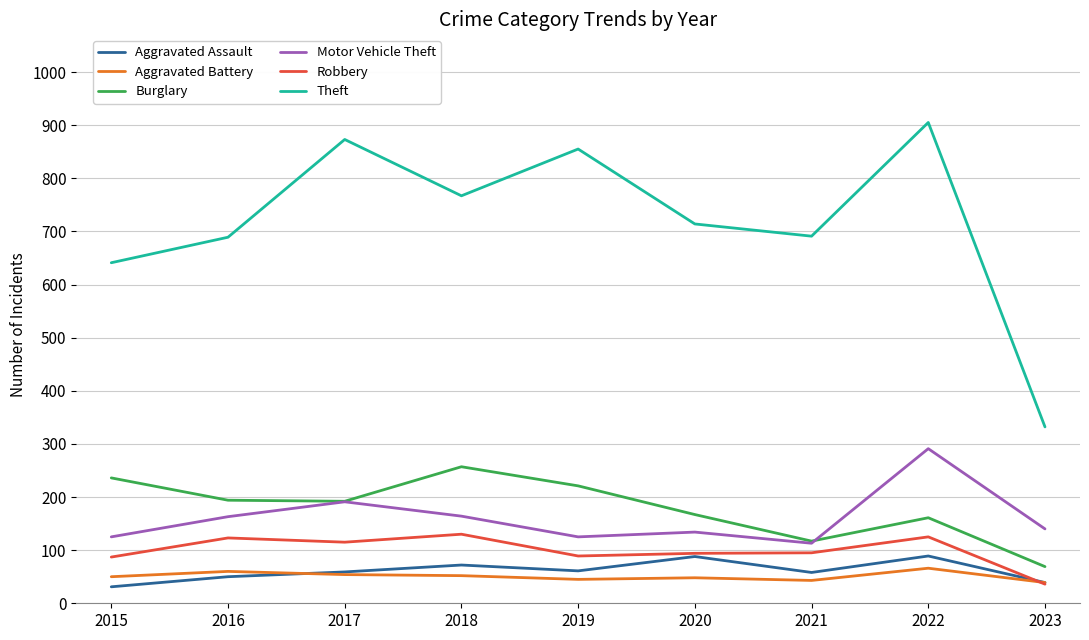

True or false: Burglary has a value of 221 at 2019.

True